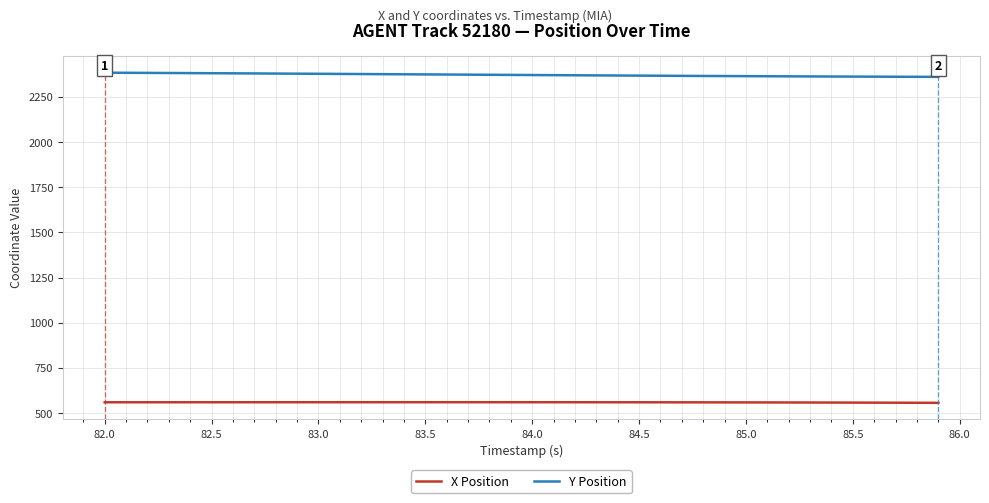

How many lines are shown in the chart?

2